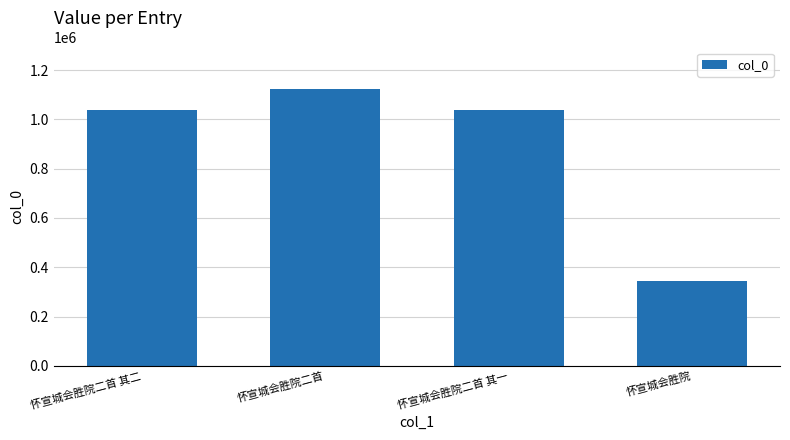

Does the chart contain stacked bars?

No